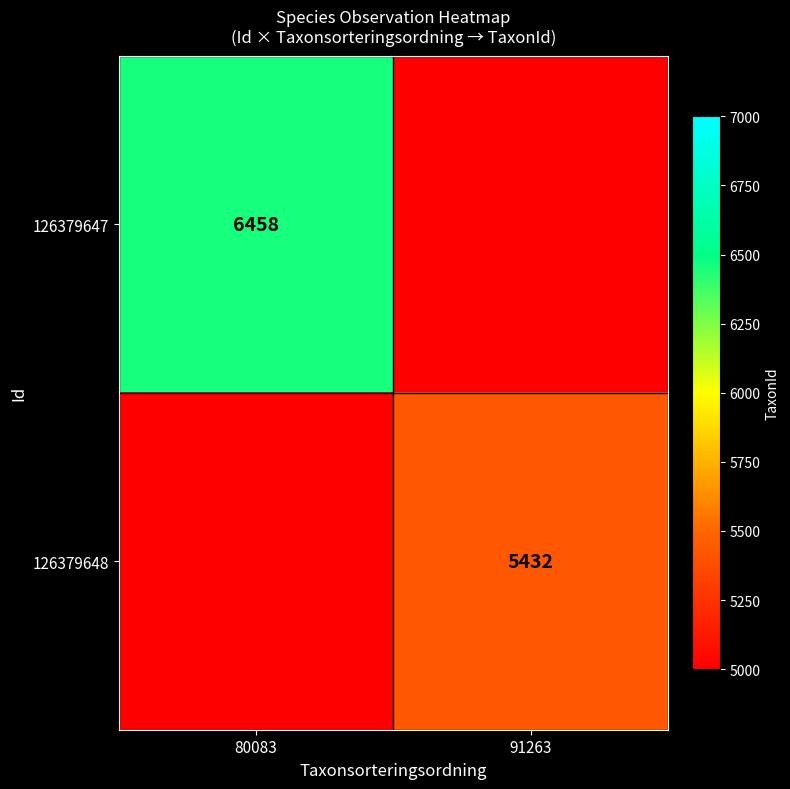

At which category is the sum across all series the highest?

80083